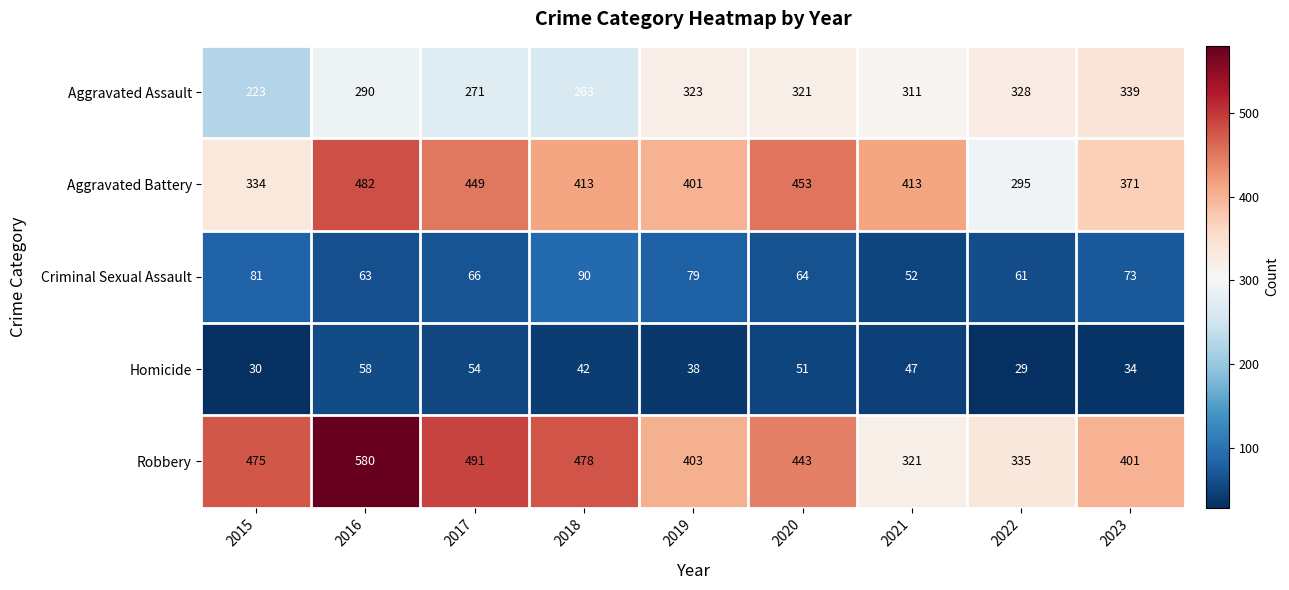

What is the spread (max minus min) of values at 2016?

522